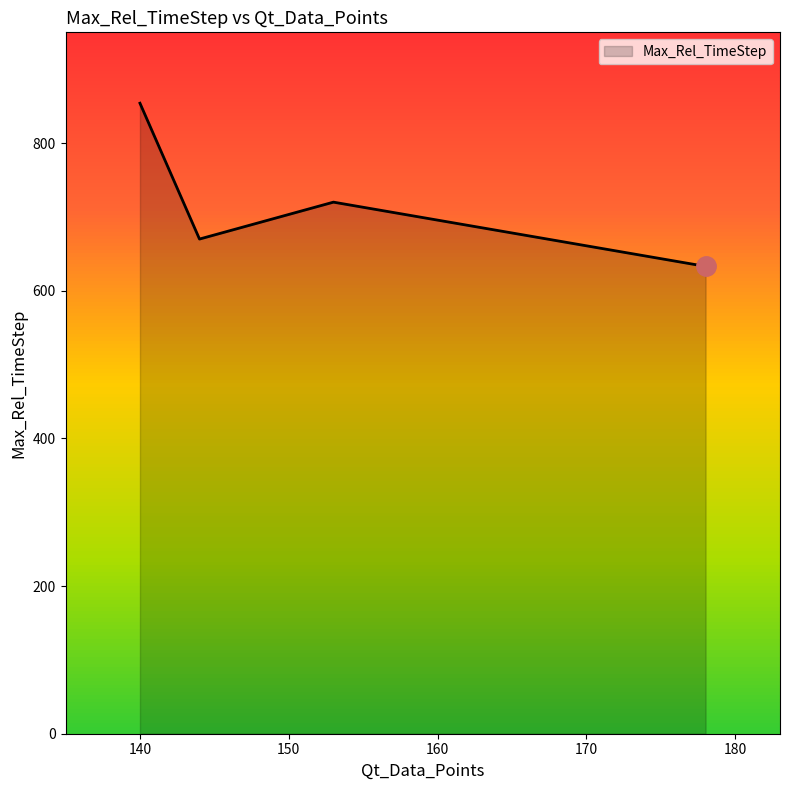

How many interior local valleys (lower than both neighbors) does the data have?

1